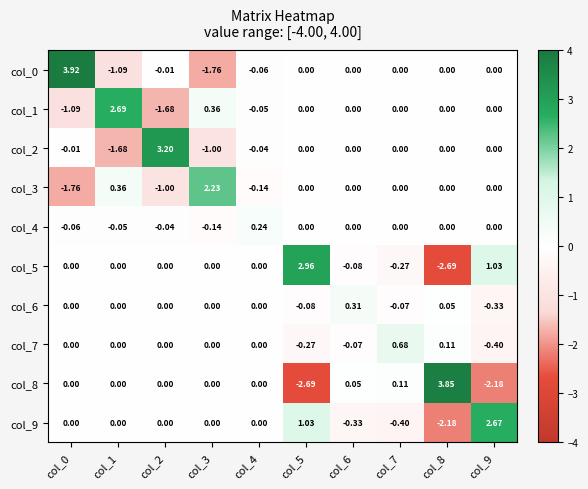

What is the spread (max minus min) of values at col_8?

6.5